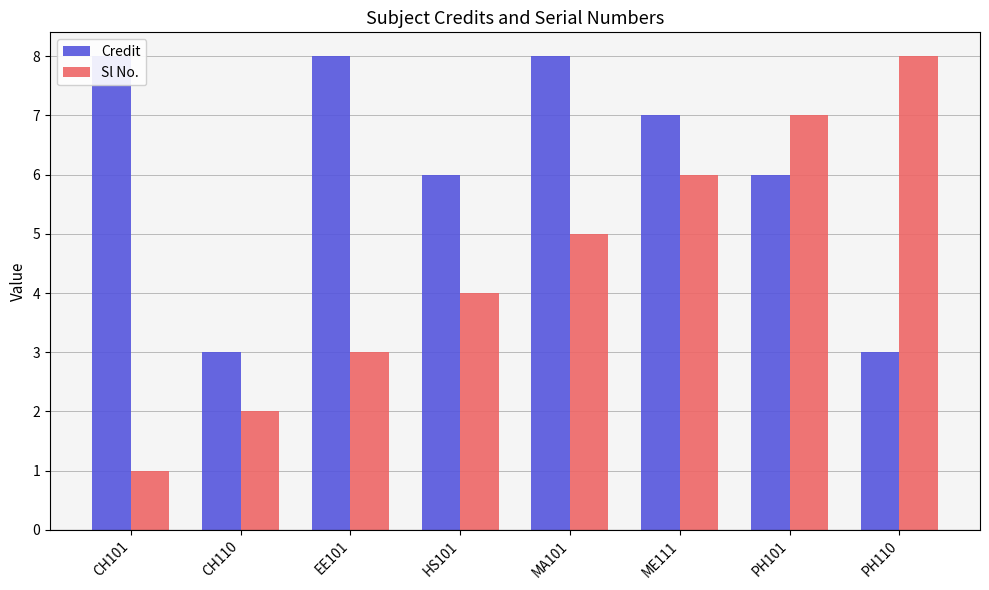

What is the difference between the maximum and second lowest values in the Credit series?

5